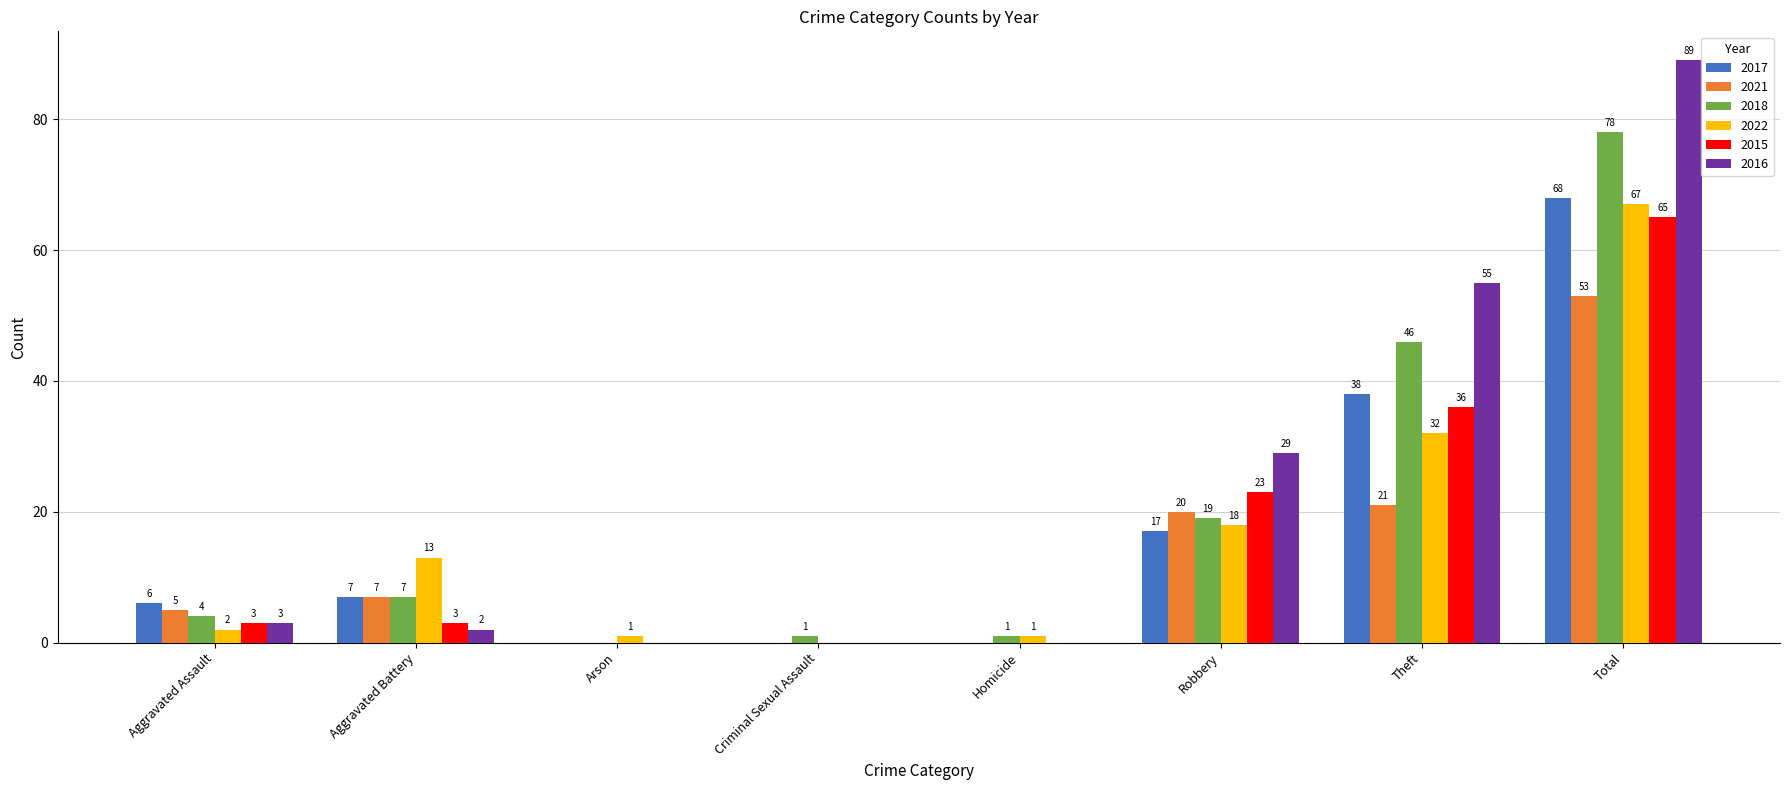

Are the bars horizontal?

No